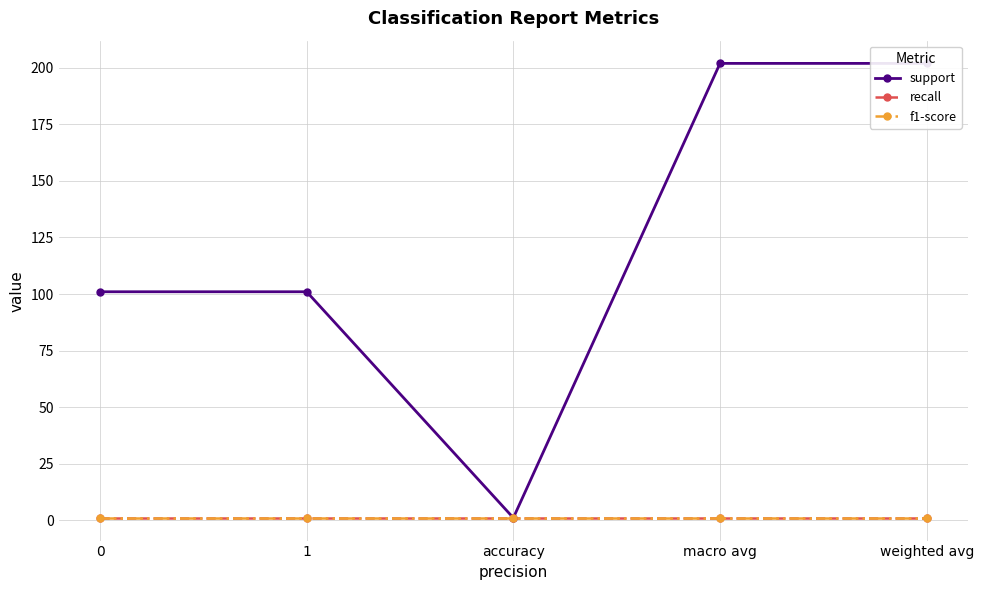

What is the label of the 4th point from the right?

1